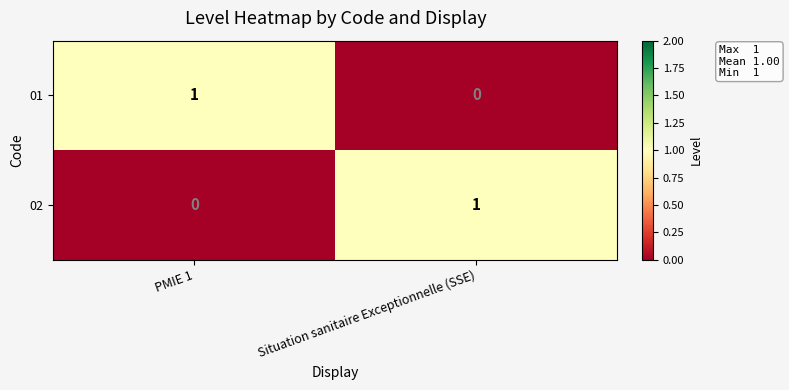

At Situation sanitaire Exceptionnelle (SSE), list the series in order from smallest to largest.

01, 02